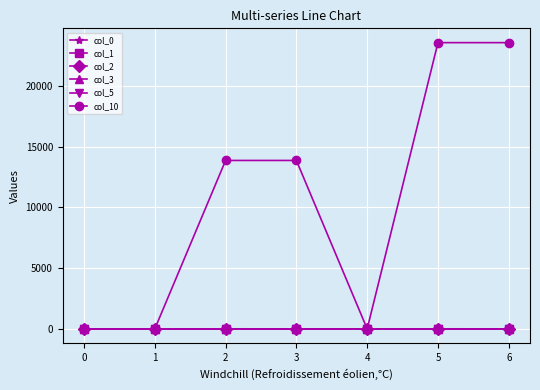

Which series has the largest range (max minus min)?

col_10